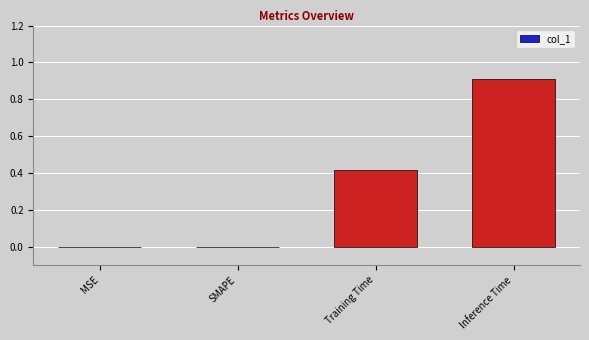

The value at MSE is 0.0. True or false?

True